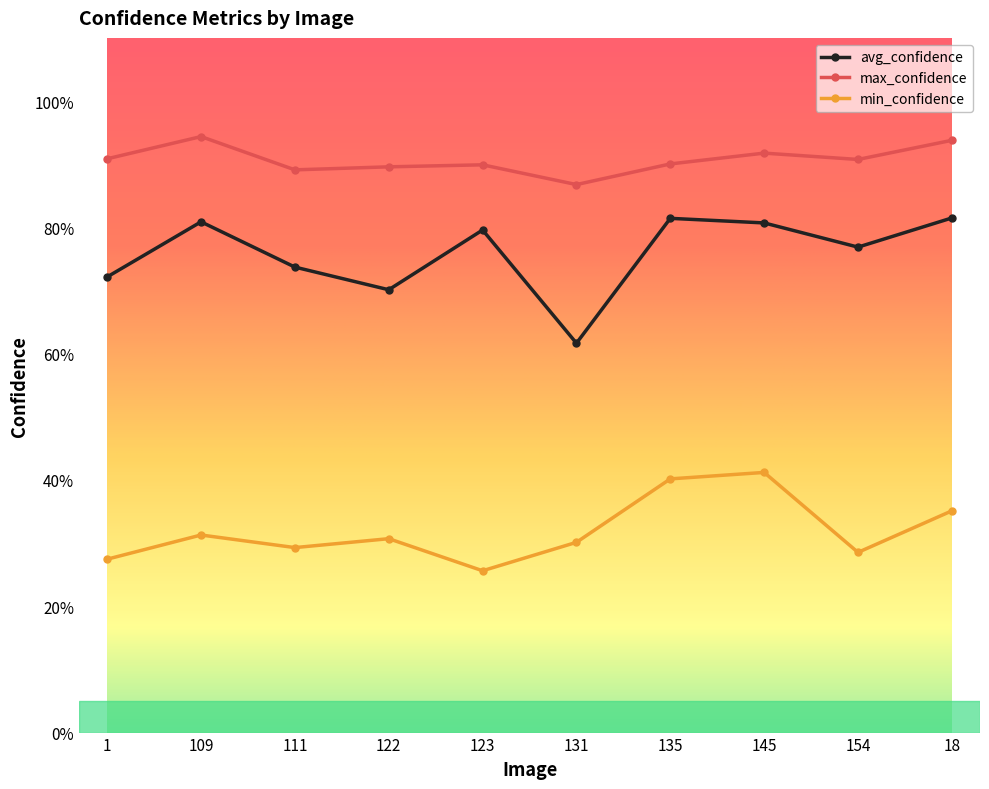

Rank the series by their average value, from highest to lowest.

max_confidence, avg_confidence, min_confidence